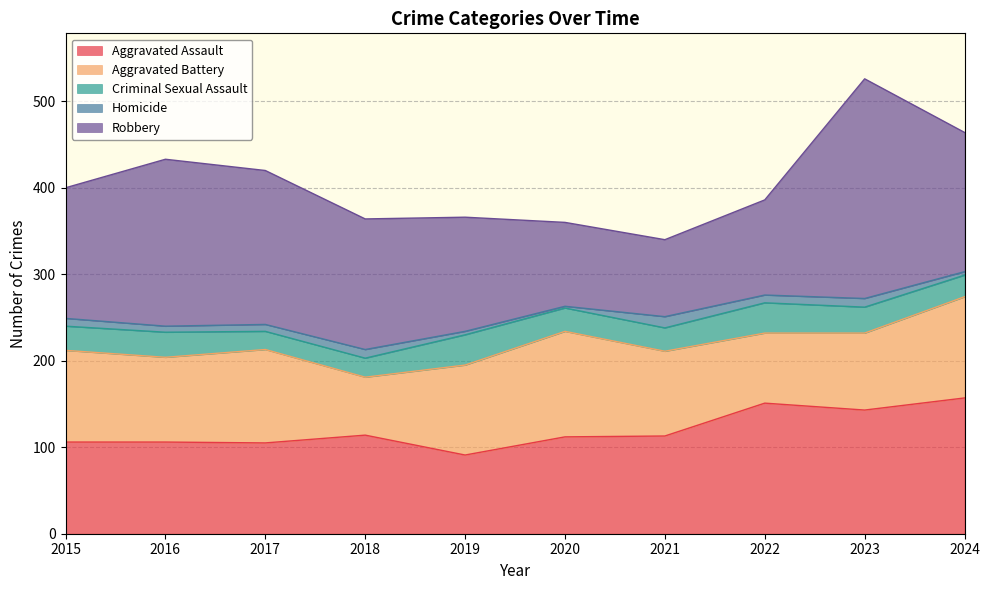

Where does the Robbery series first go above 151?

2016